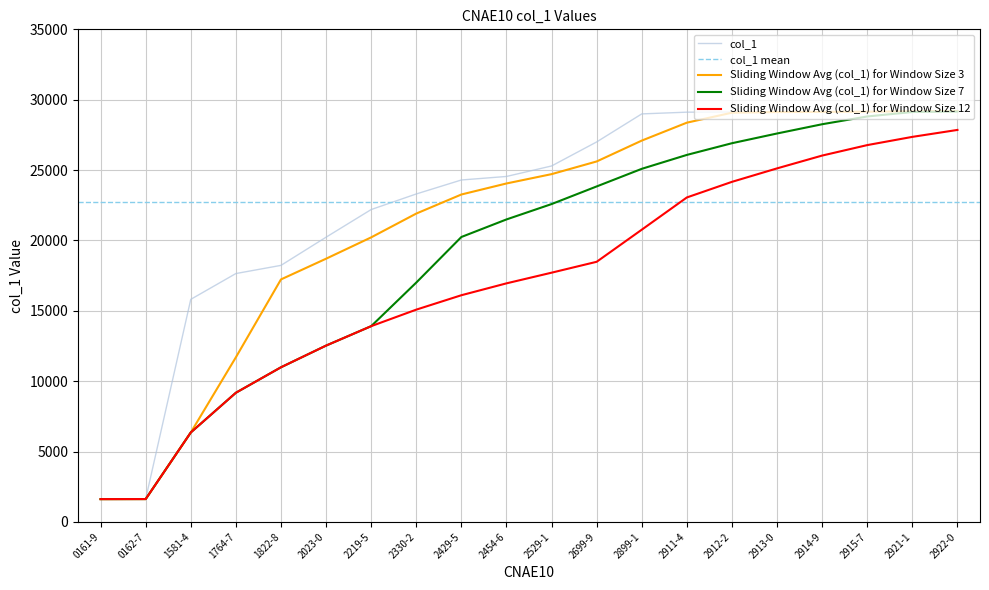

Rank the categories by value from lowest to highest.

0161-9, 0162-7, 1581-4, 1764-7, 1822-8, 2023-0, 2219-5, 2330-2, 2429-5, 2454-6, 2529-1, 2699-9, 2899-1, 2911-4, 2912-2, 2913-0, 2914-9, 2915-7, 2921-1, 2922-0